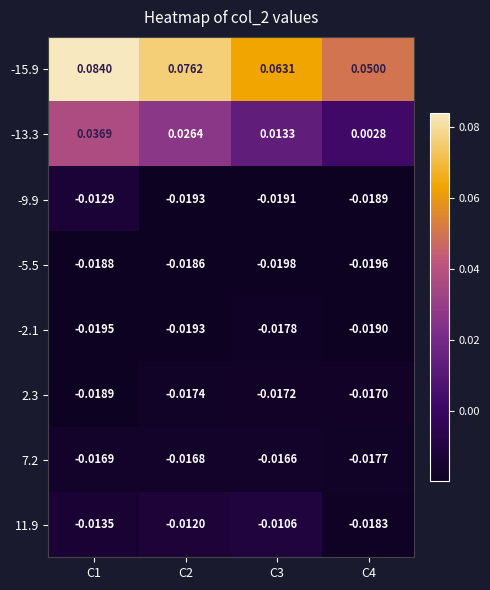

Is the value of 7.2 at C1 greater than the value of -15.9 at C4?

No